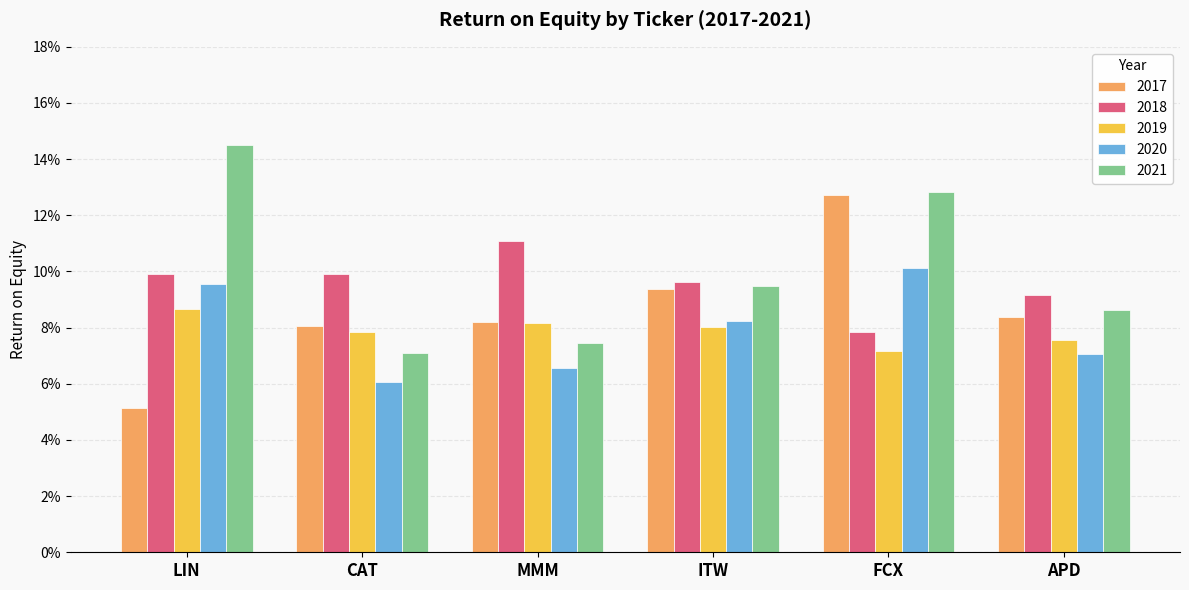

What is the label of the 3rd bar from the left?

MMM